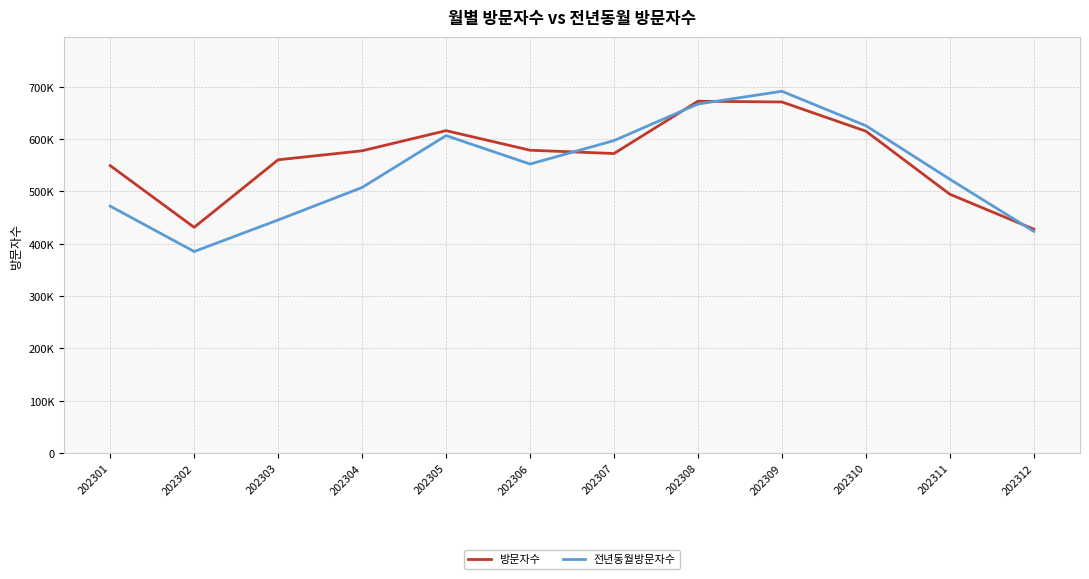

What is the difference between the 방문자수 values at 202305 and 202301?

66853